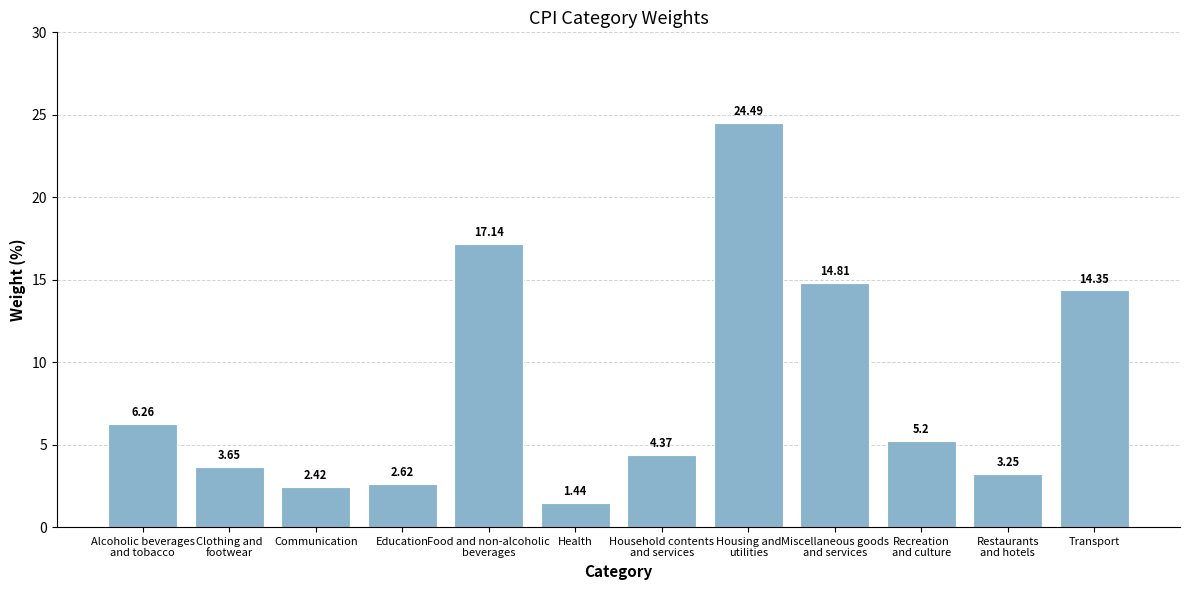

The chart shows a value of 0.5 at Communication. True or false?

False